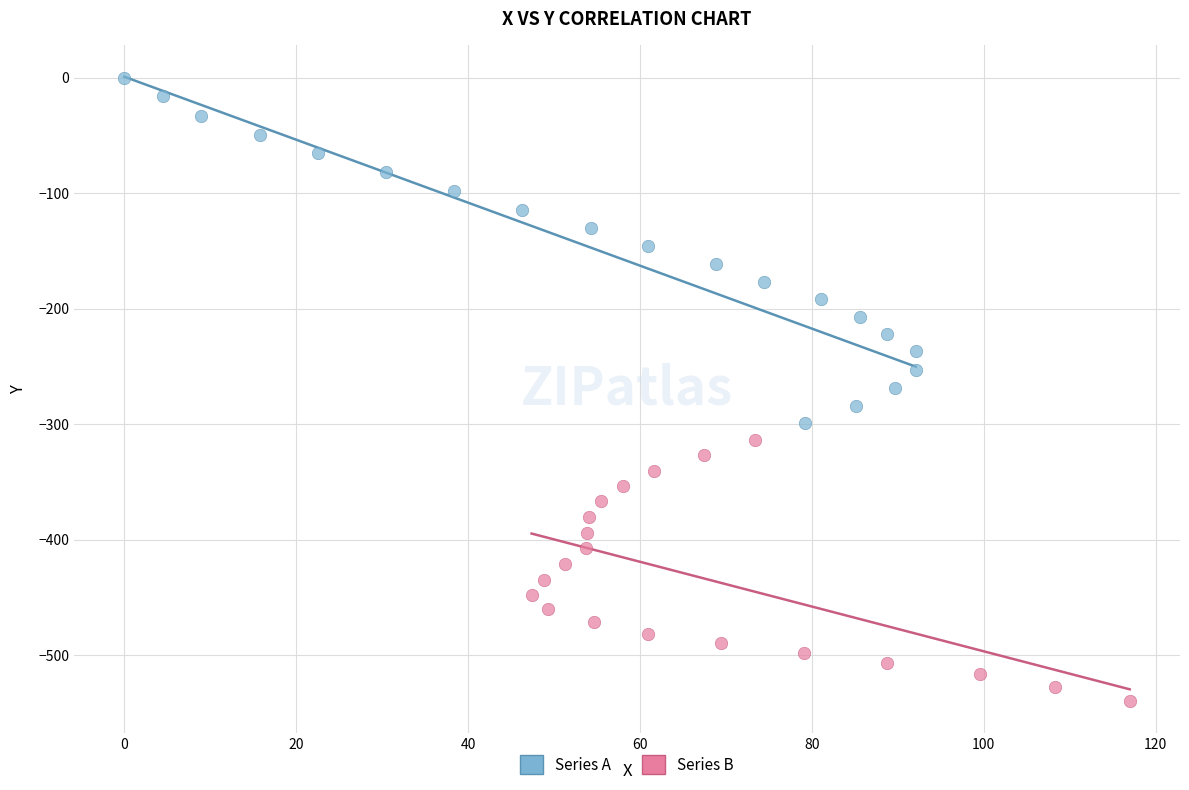

Which series contains the highest Y value?

Series A